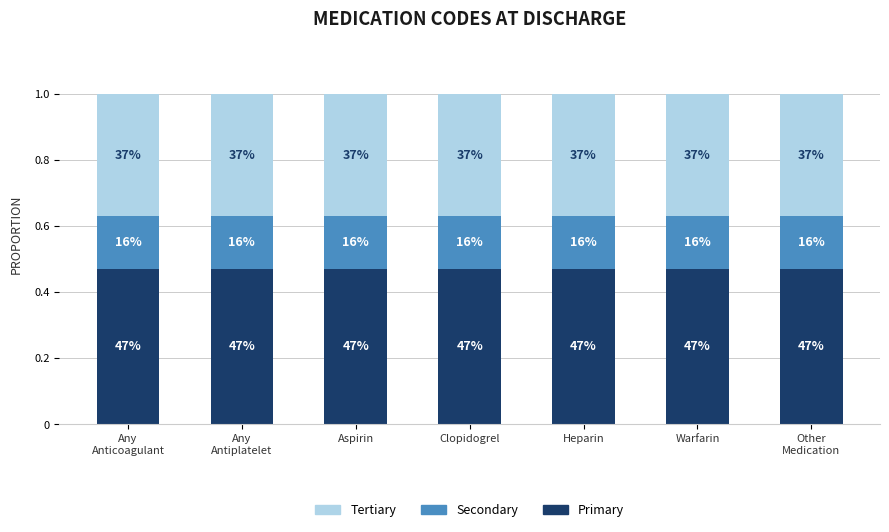

Which series has the largest total across all categories?

Primary